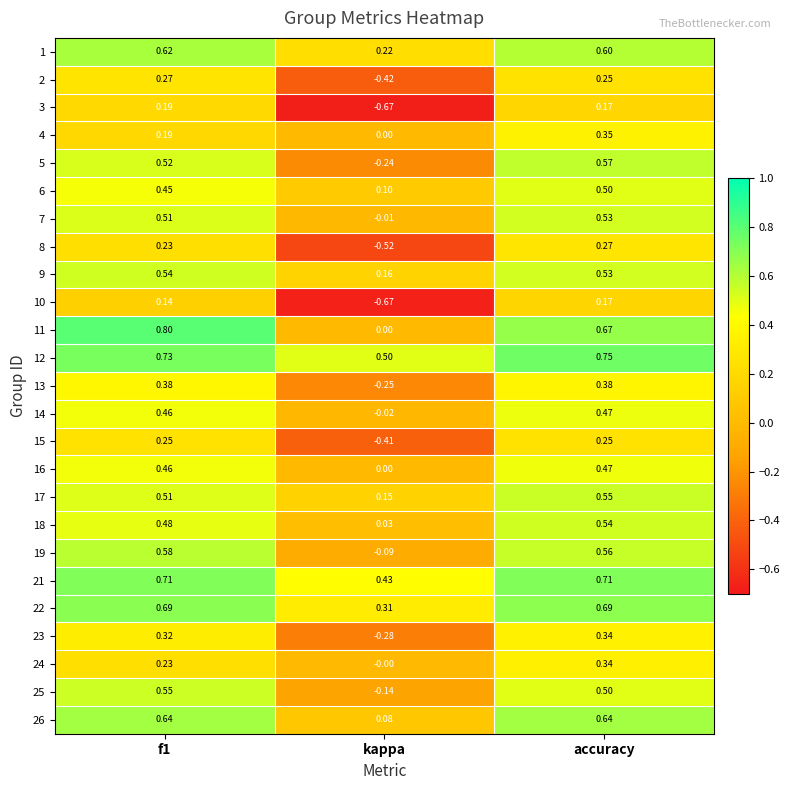

Is the value of 21 at f1 greater than the value of 4 at accuracy?

Yes